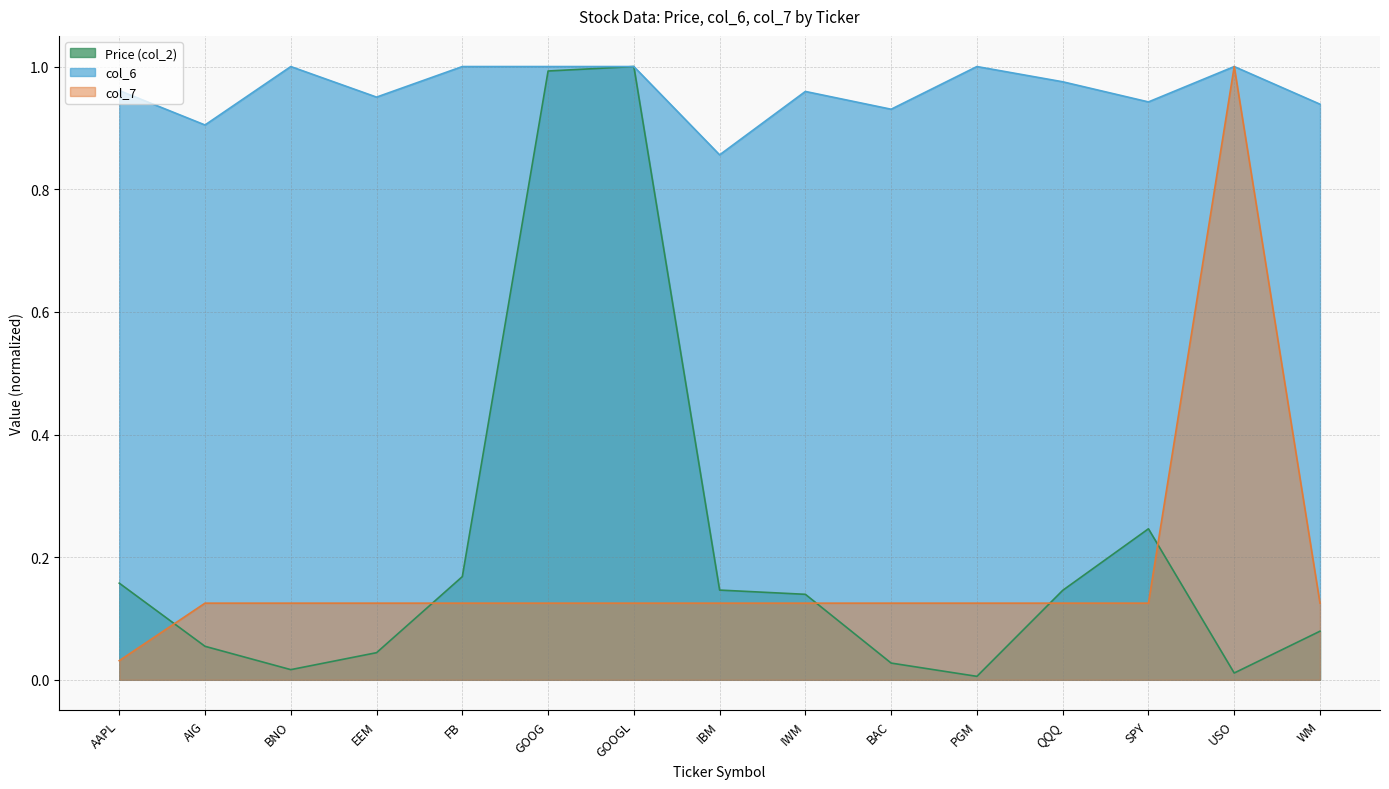

Reading left to right, transcribe all the data shown in this chart.

Price (col_2): AAPL=0.2	AIG=0.1	BNO=0.0	EEM=0.0	FB=0.2	GOOG=1.0	GOOGL=1.0	IBM=0.1	IWM=0.1	BAC=0.0	PGM=0.0	QQQ=0.1	SPY=0.2	USO=0.0	WM=0.1
col_6: AAPL=1.0	AIG=0.9	BNO=1.0	EEM=1.0	FB=1.0	GOOG=1.0	GOOGL=1.0	IBM=0.9	IWM=1.0	BAC=0.9	PGM=1.0	QQQ=1.0	SPY=0.9	USO=1.0	WM=0.9
col_7: AAPL=0.0	AIG=0.1	BNO=0.1	EEM=0.1	FB=0.1	GOOG=0.1	GOOGL=0.1	IBM=0.1	IWM=0.1	BAC=0.1	PGM=0.1	QQQ=0.1	SPY=0.1	USO=1.0	WM=0.1